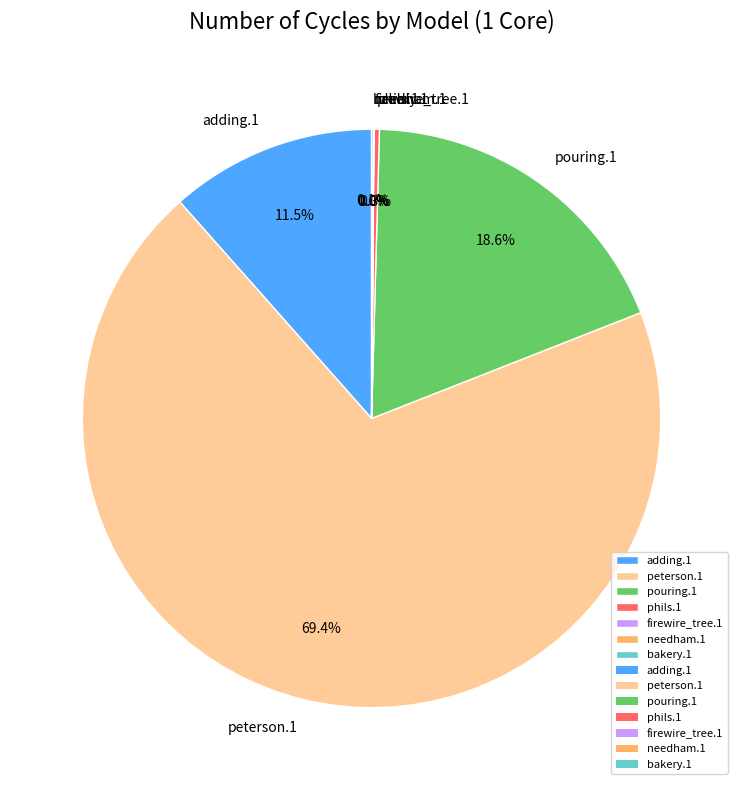

What portion of the pie excludes pouring.1?

81.4%